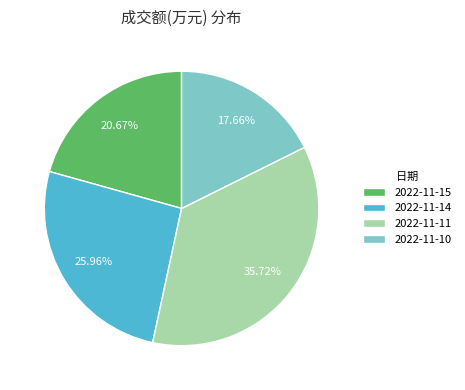

Which slice is the smallest?

2022-11-10